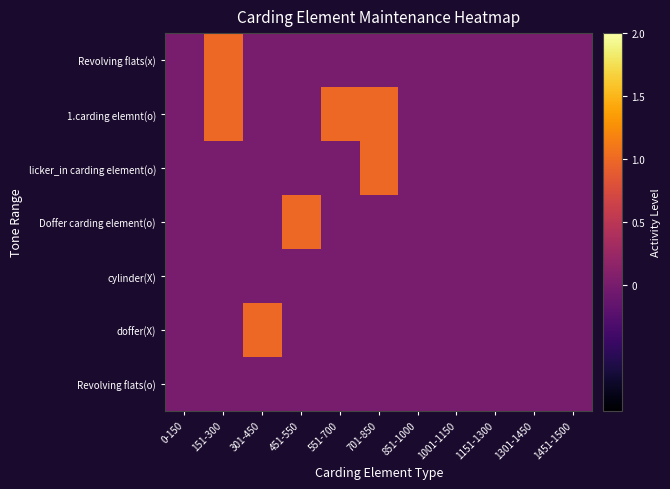

At which category is the sum across all series the highest?

151-300